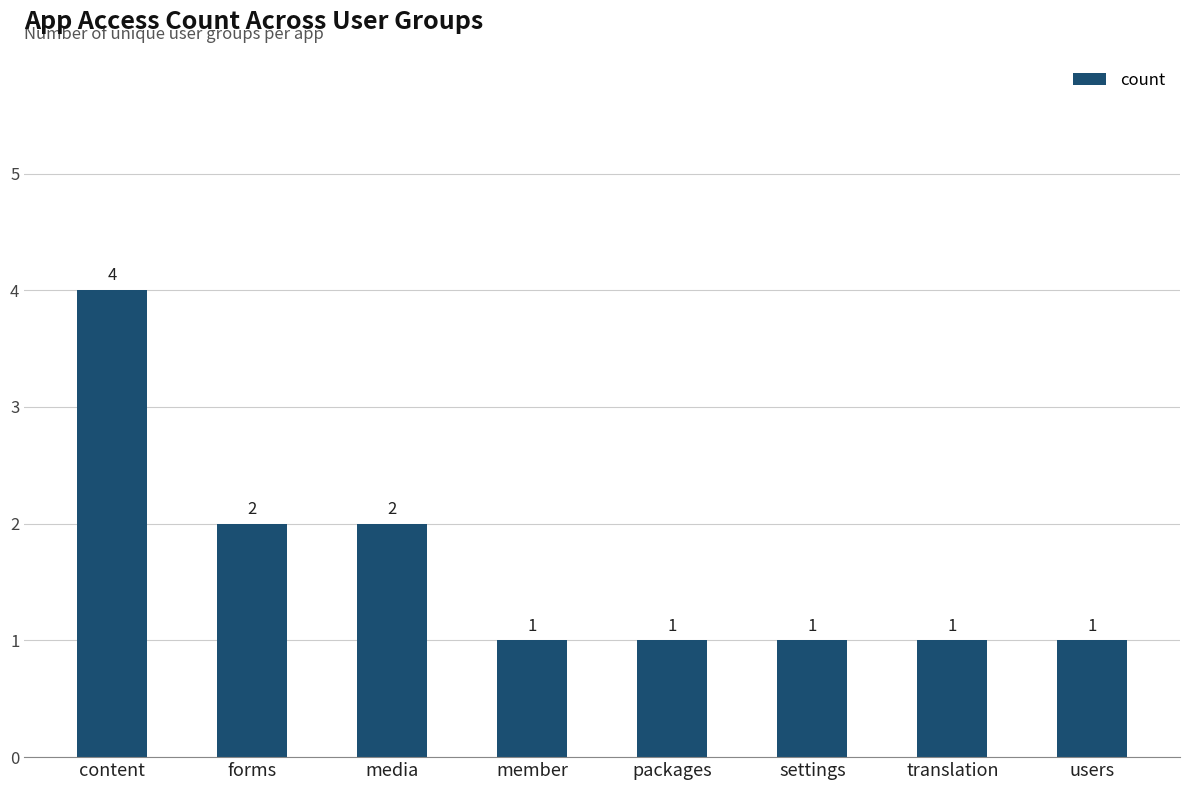

Which has a higher value, users or content?

content